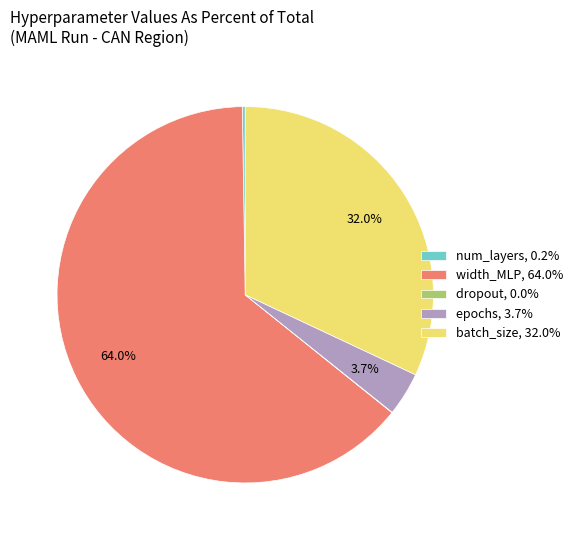

To the nearest percent, what portion does batch_size represent?

32%